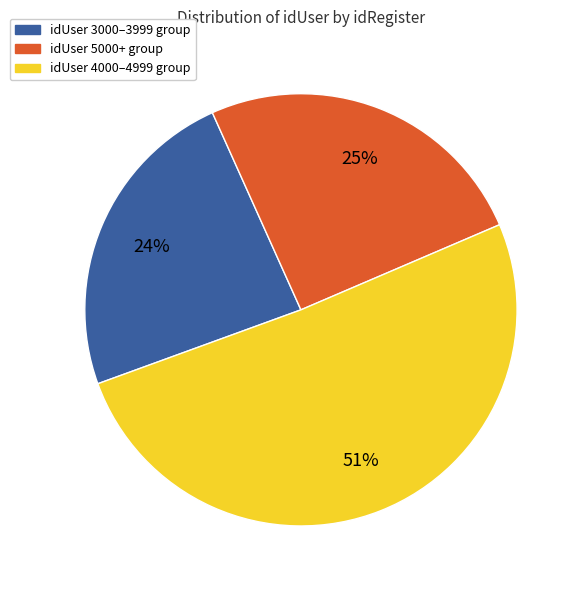

Is there a majority slice in this chart?

Yes